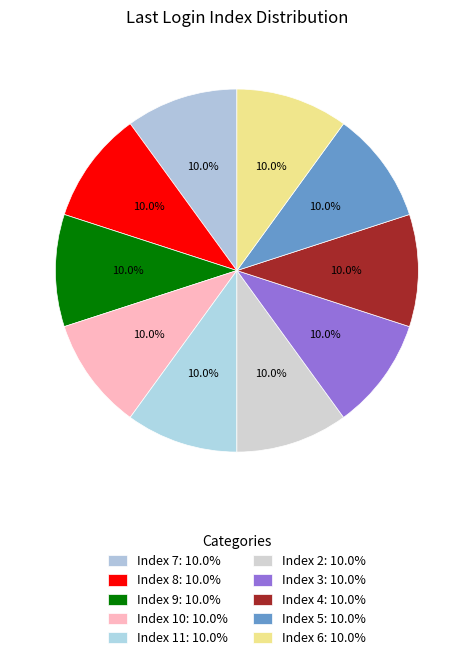

What is the largest slice in the pie chart?

Index 6